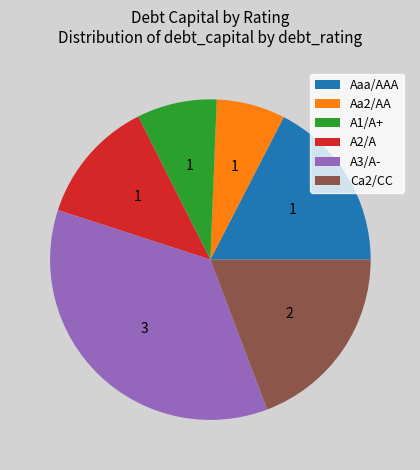

Which has a higher value, A1/A+ or A2/A?

A2/A